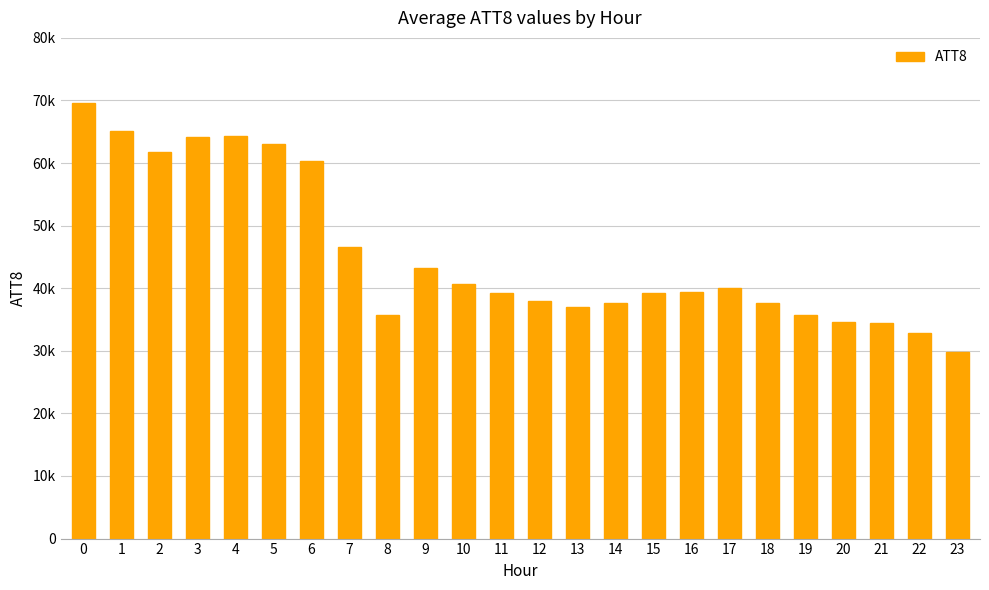

What is the value of the 15th bar from the left?

37600